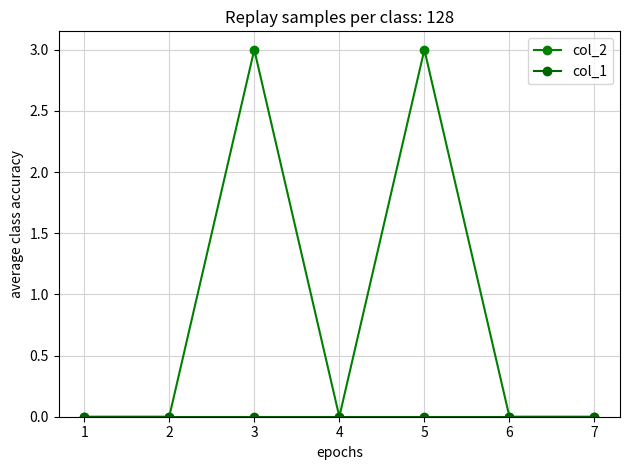

How many lines are shown in the chart?

2